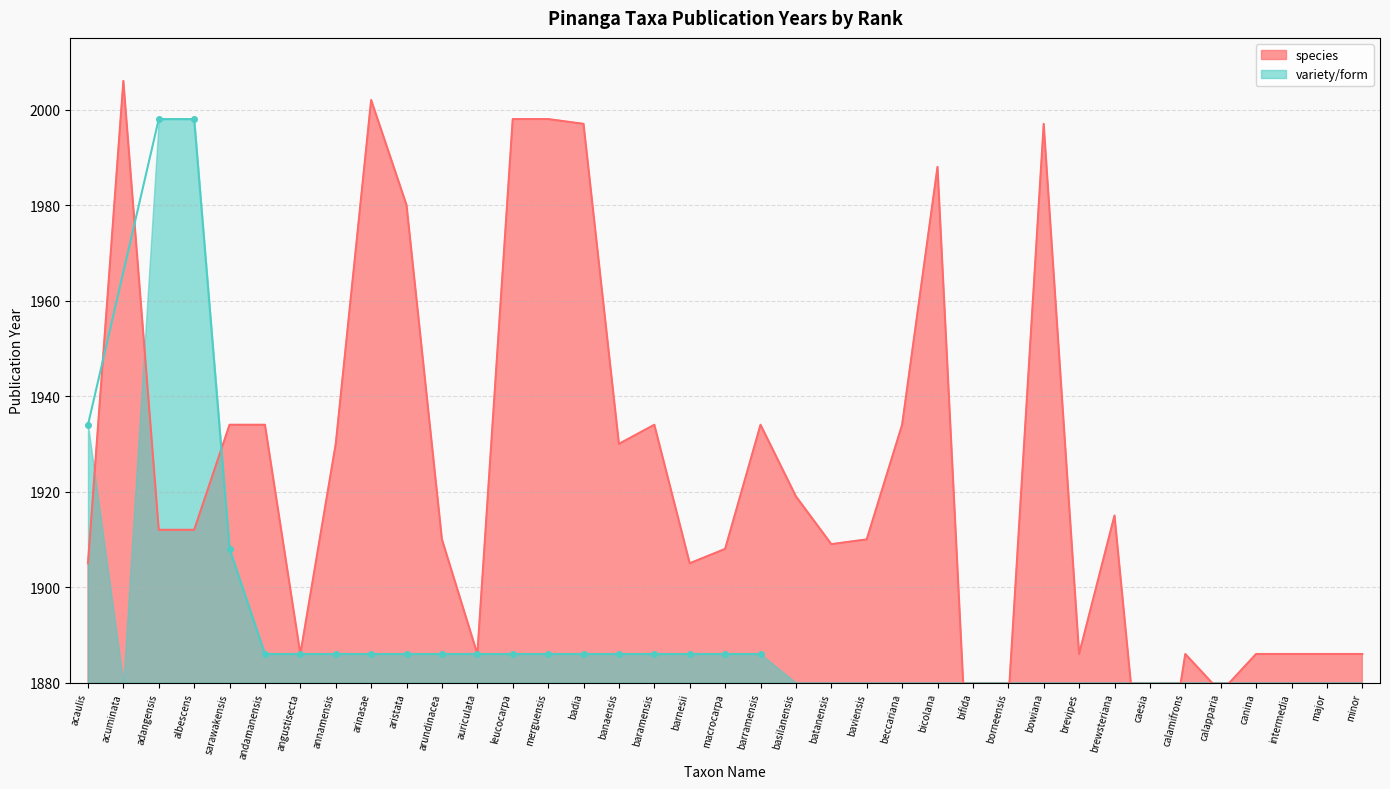

List the labels in order of value, smallest first.

bifida, caesia, borneensis, calapparia, angustisecta, auriculata, brevipes, calamifrons, canina, intermedia, major, minor, acaulis, barnesii, macrocarpa, batanensis, arundinacea, baviensis, adangensis, albescens, brewsteriana, basilanensis, annamensis, banaensis, sarawakensis, andamanensis, baramensis, barramensis, beccariana, aristata, bicolana, badia, bowiana, leucocarpa, merguensis, arinasae, acuminata